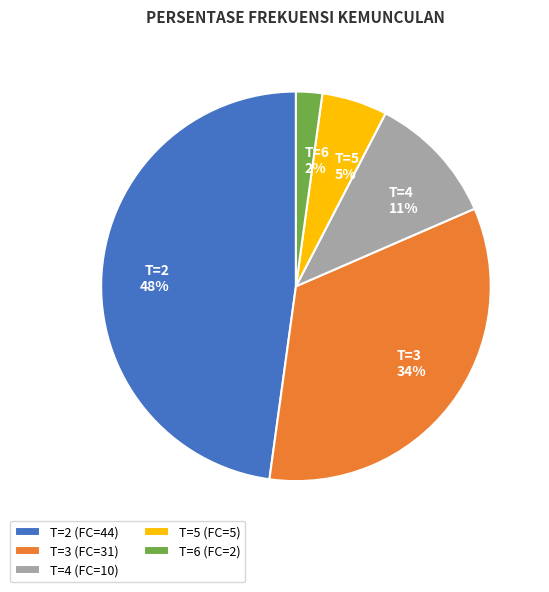

Which slice is the smallest?

T=6 (FC=2)